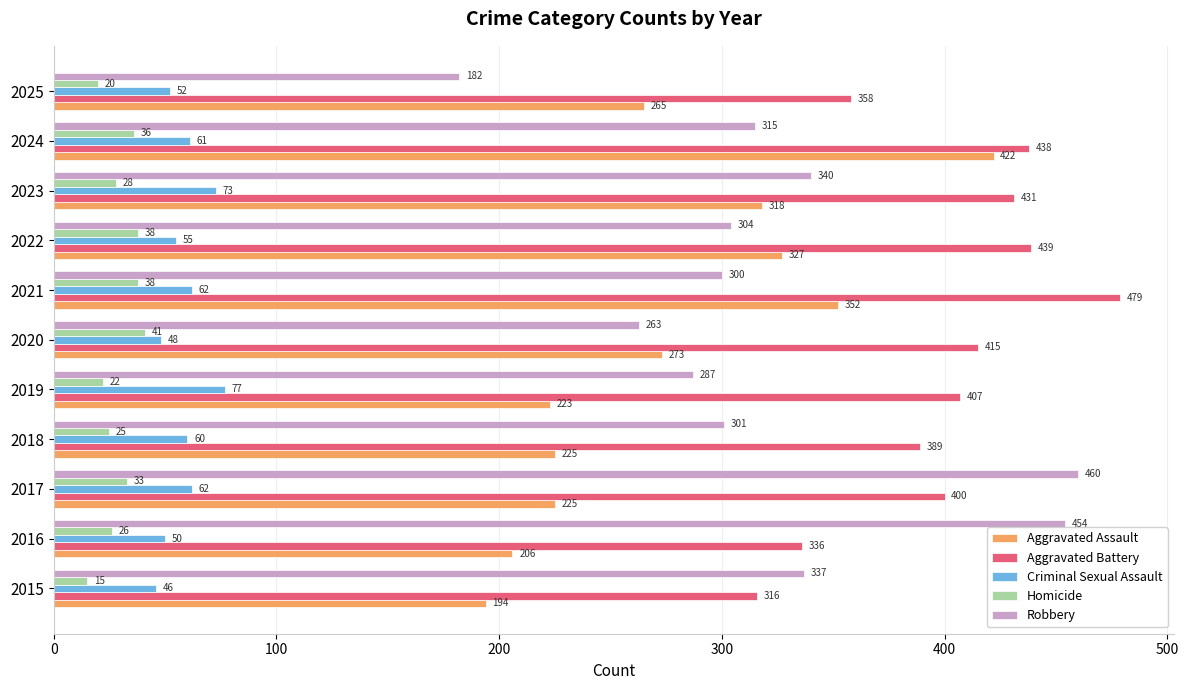

Which series has the largest total across all categories?

Aggravated Battery